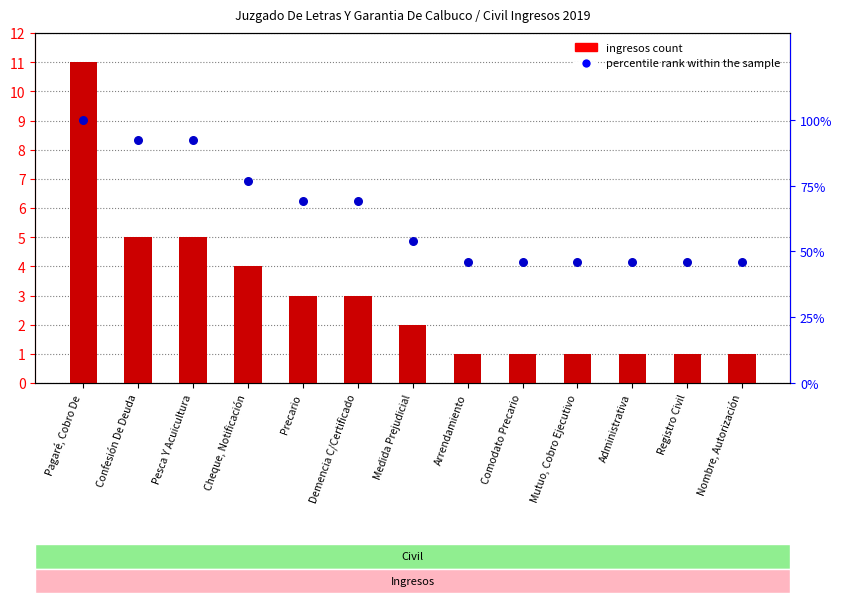

Which series contains the highest Y value?

percentile rank within the sample